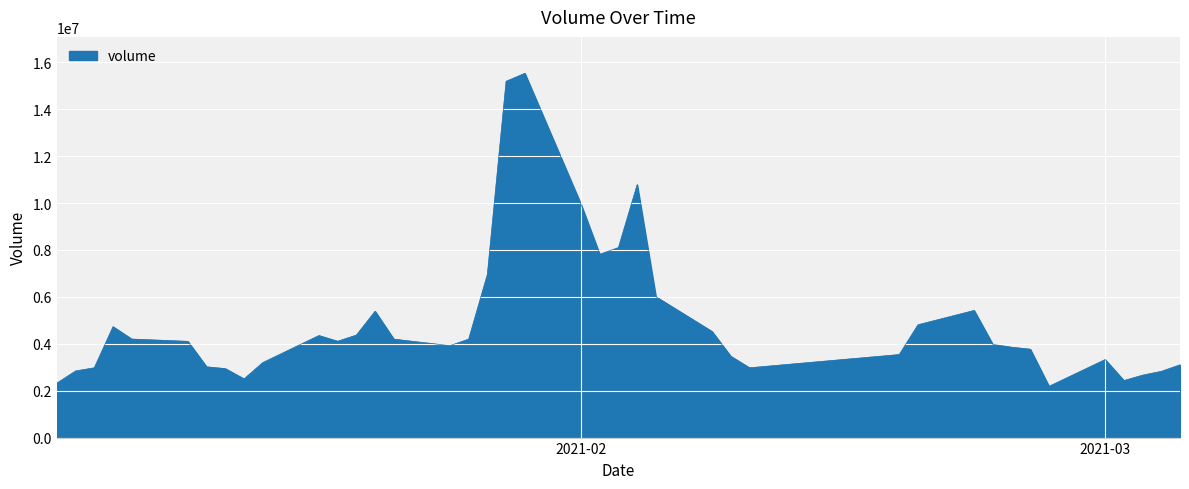

What is the greatest value displayed?

15531064